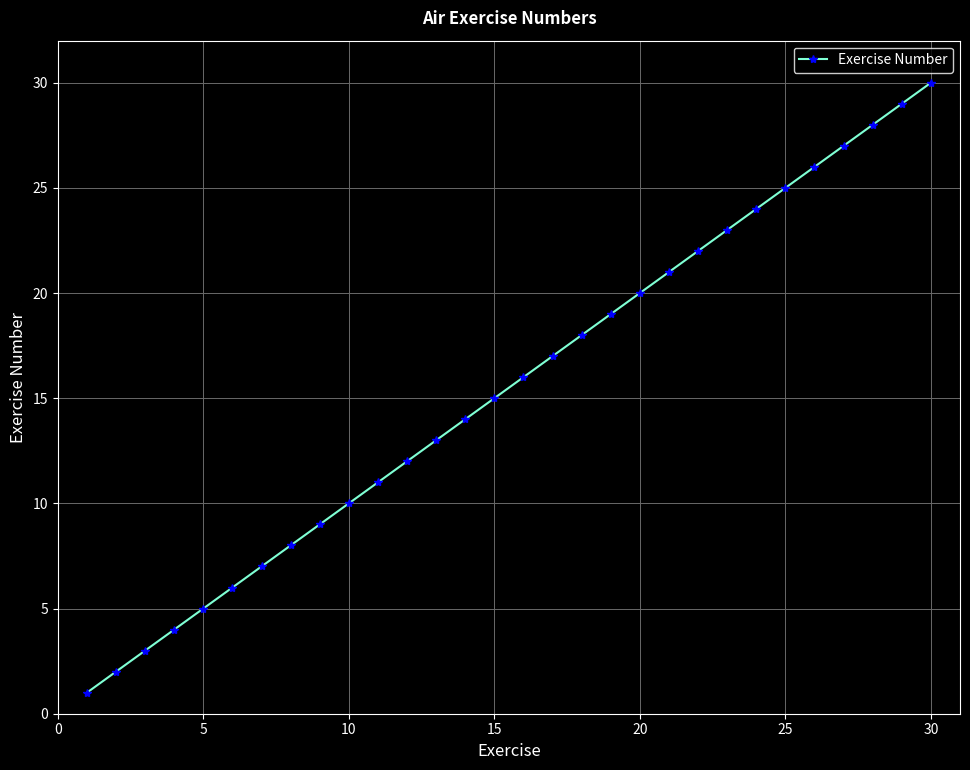

True or false: the data has more than 1 interior local peaks.

False